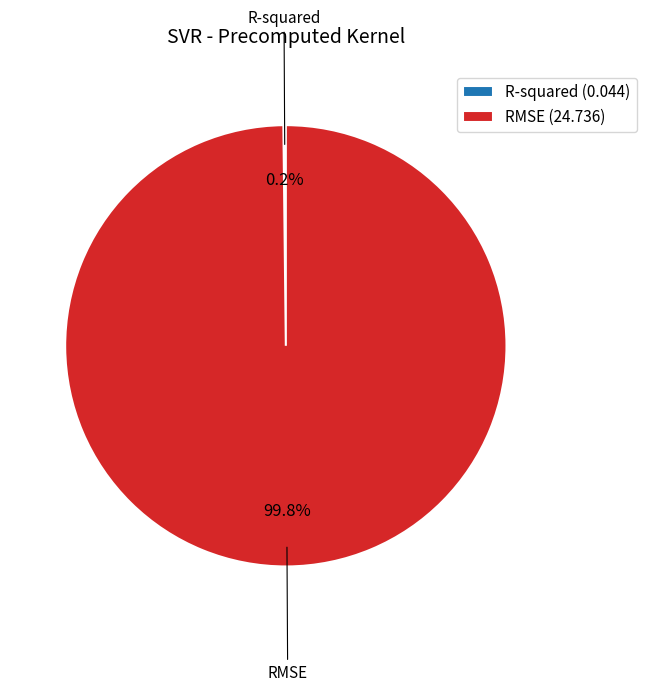

Is RMSE the majority of the pie?

Yes